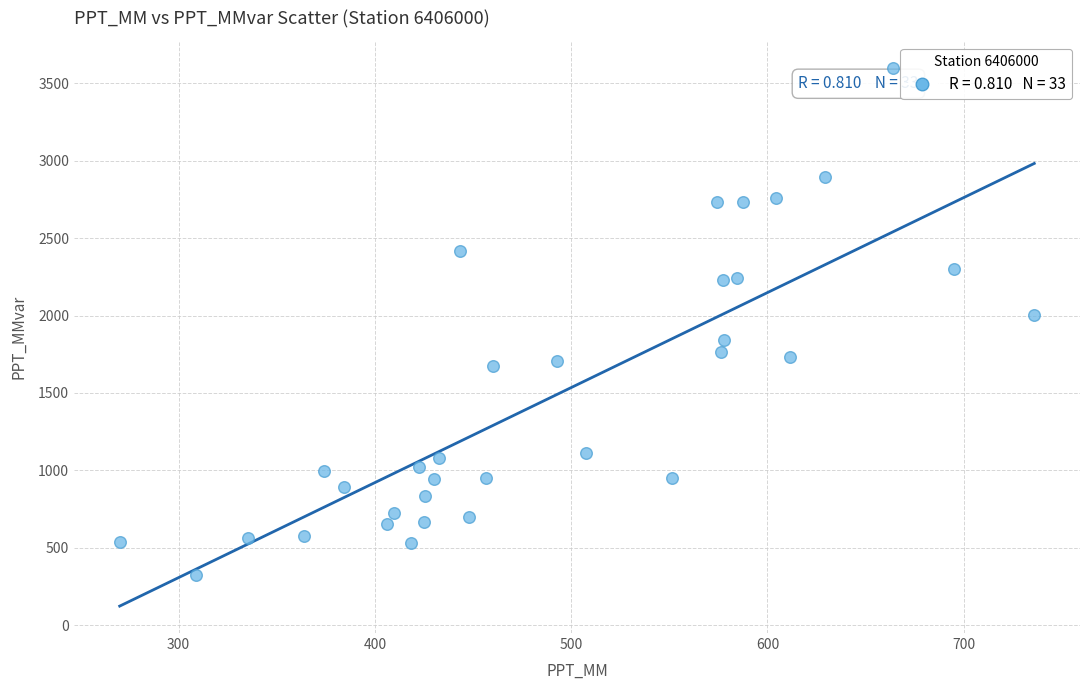

What is the range of Y values (max minus min)?

3279.1